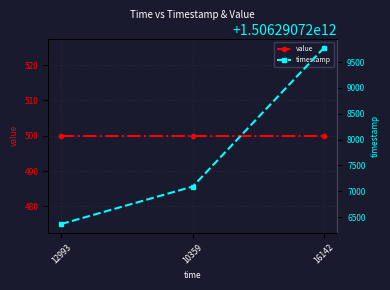

What is the value of the timestamp point at the 1st from the left?

1506290726366